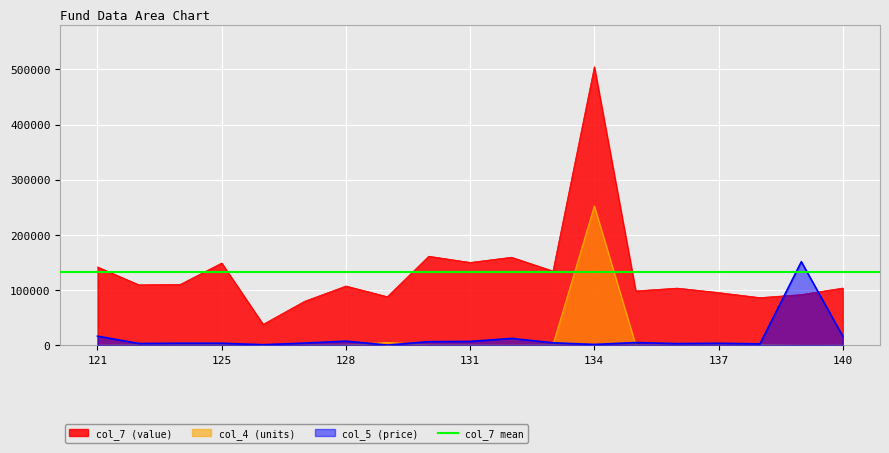

The value of col_7 (value) at 127 is 79801.8. True or false?

True